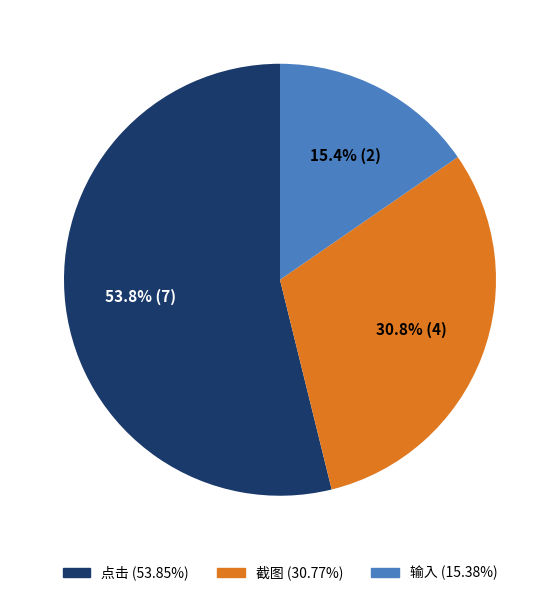

To the nearest percent, what is the combined percentage of 截图 and 输入?

46%